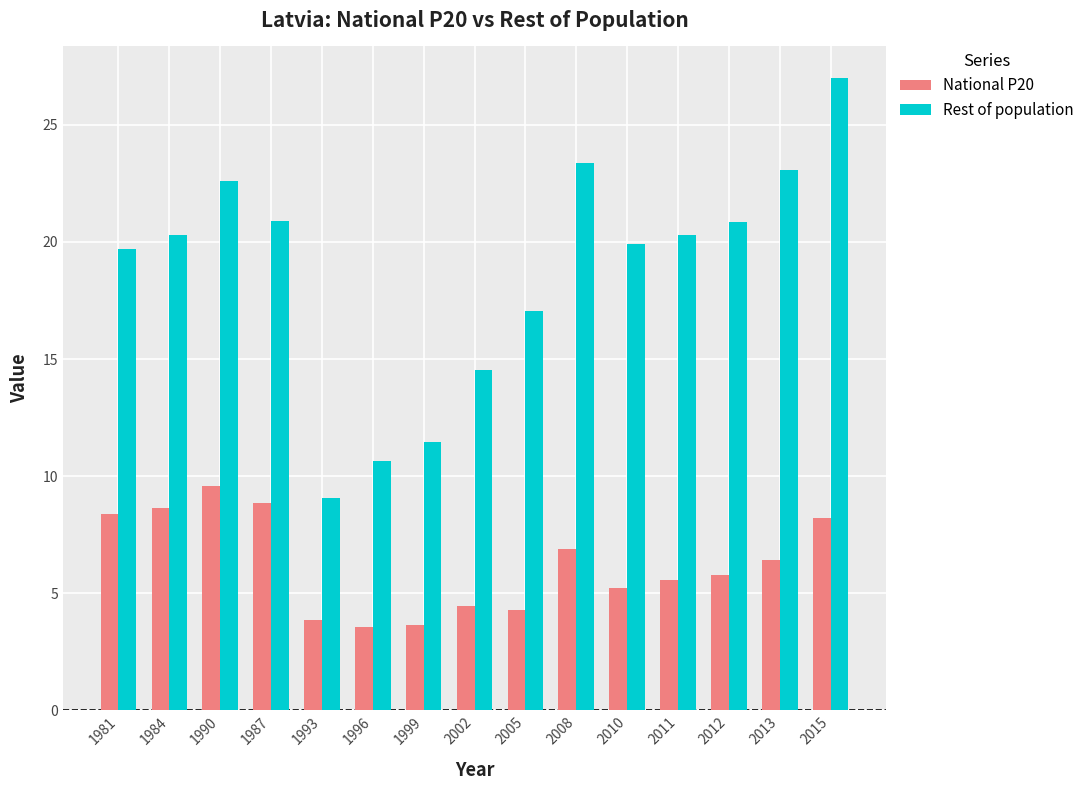

List the series in order of their peak value, lowest first.

National P20, Rest of population